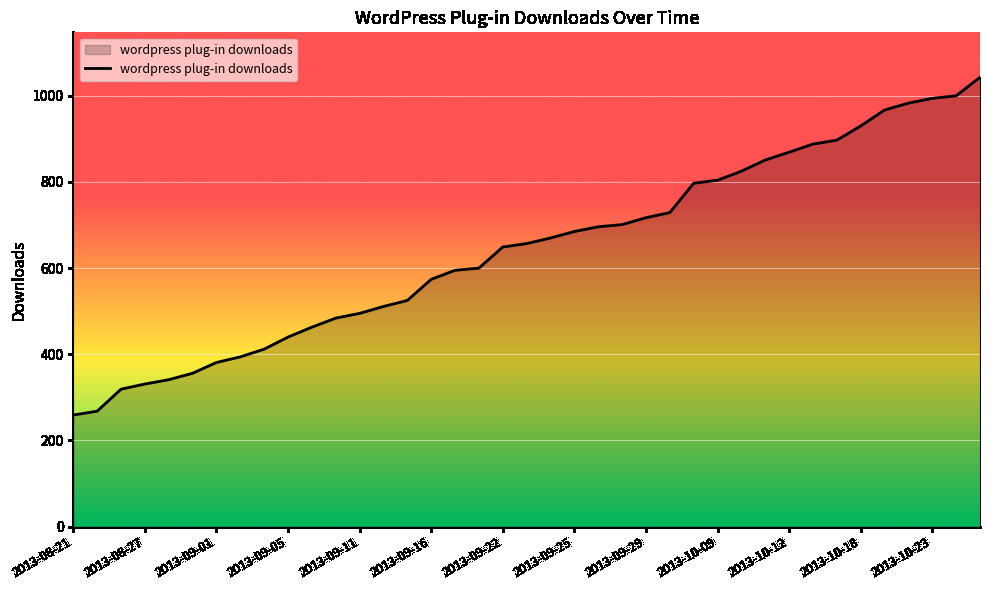

What is the minimum value shown in the chart?

259